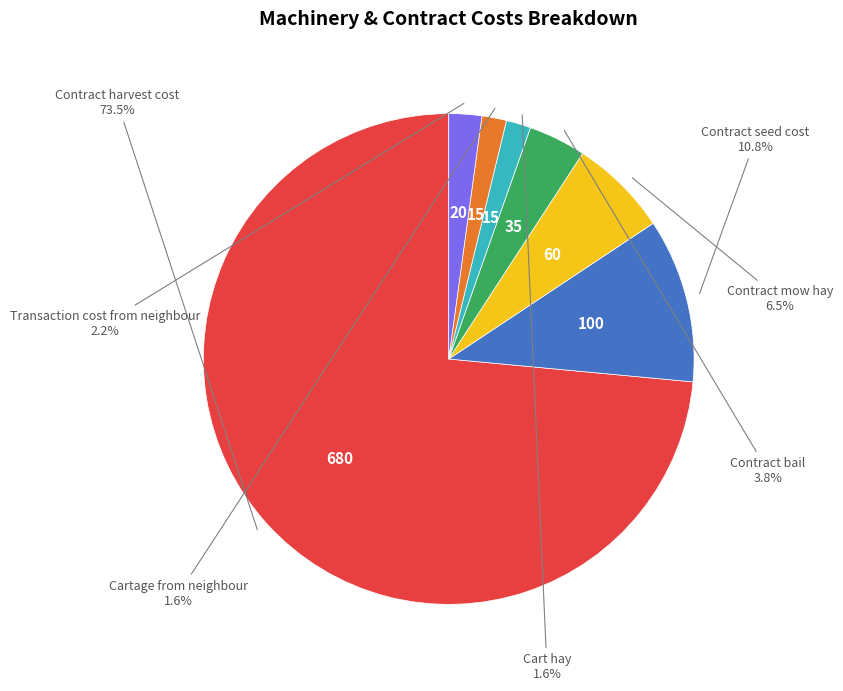

Does any single category account for the majority?

Yes